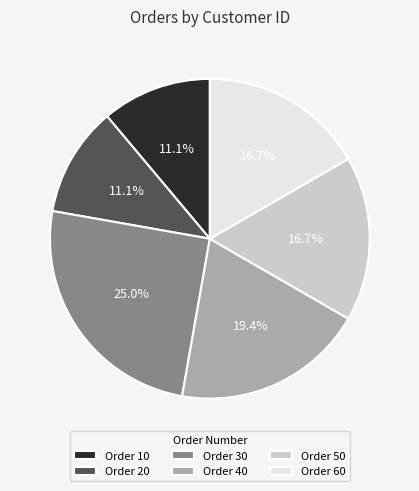

Is Order 10 the majority of the pie?

No